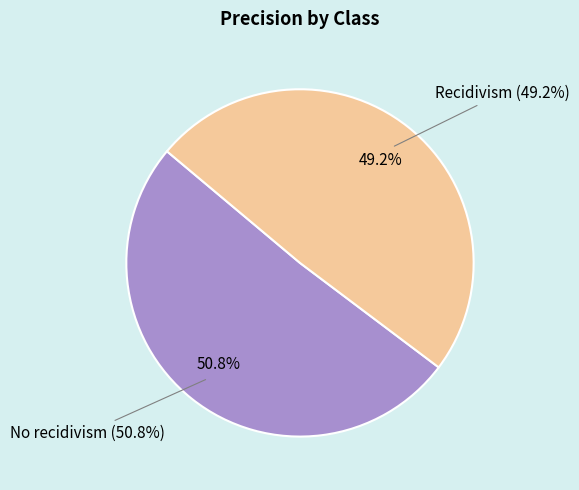

Is the sum of No recidivism and Recidivism greater than half?

Yes